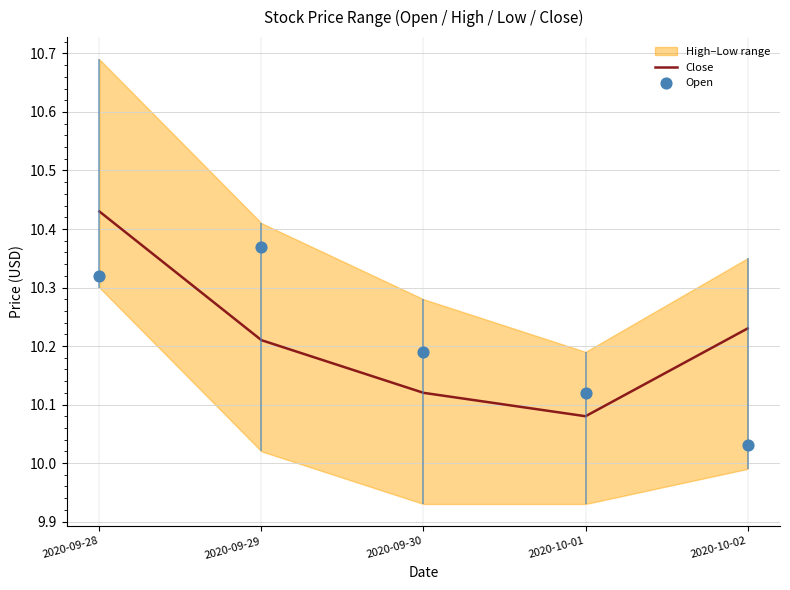

At which category is the sum across all series the highest?

2020-09-28